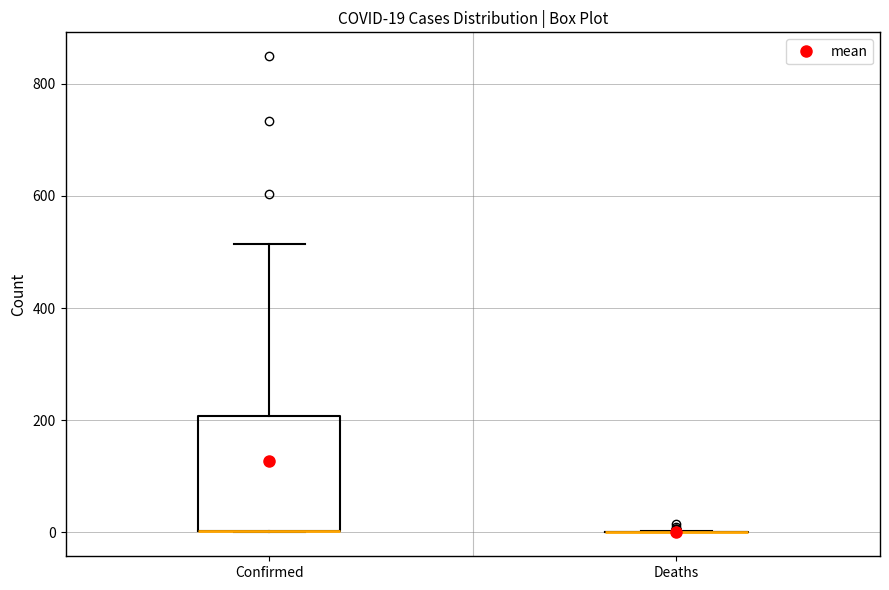

Which box is the tallest, from its lower edge to its upper edge?

Confirmed